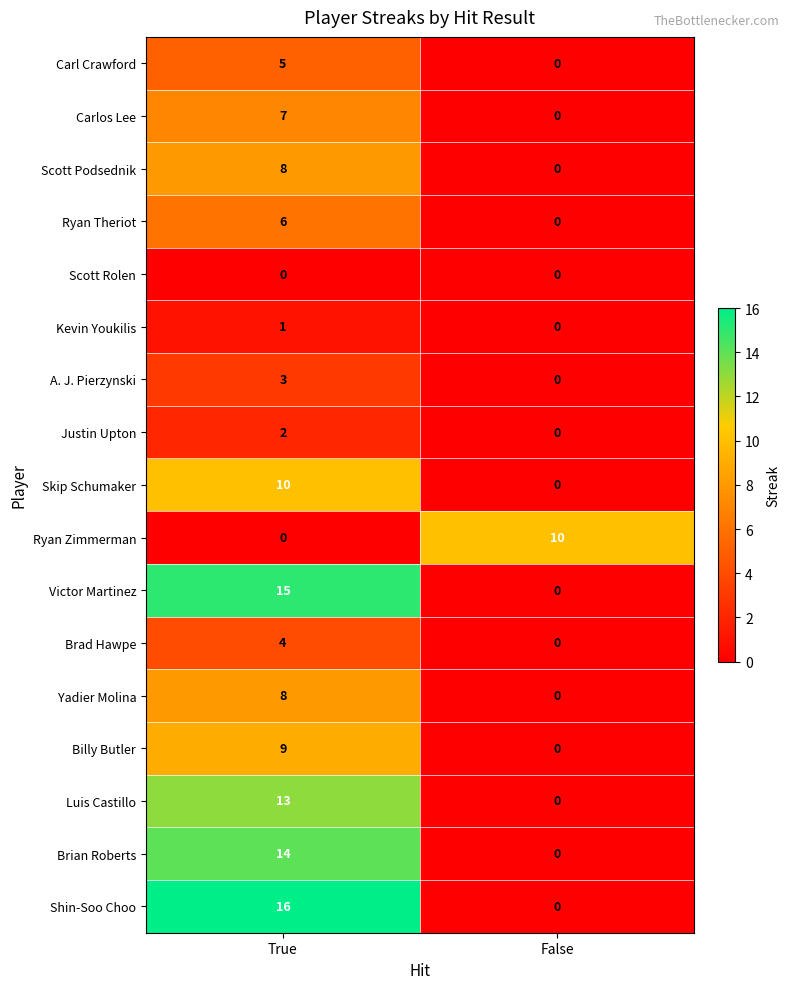

Between True and False, which series saw the biggest shift?

Shin-Soo Choo